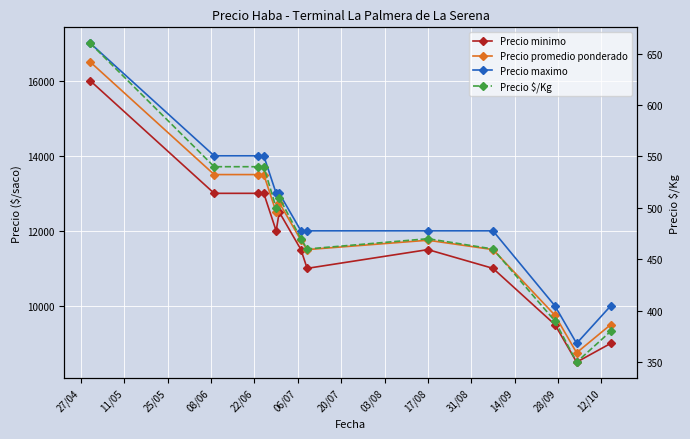

Reading left to right, extract all data points from this chart.

Precio minimo: 16000	13000	13000	13000	12000	12500	11500	11000	11500	11000	9500	8500	9000
Precio promedio ponderado: 16500	13500	13500	13500	12500	12750	11750	11500	11750	11500	9750	8750	9500
Precio maximo: 17000	14000	14000	14000	13000	13000	12000	12000	12000	12000	10000	9000	10000
Precio $/Kg: 660	540	540	540	500	510	470	460	470	460	390	350	380